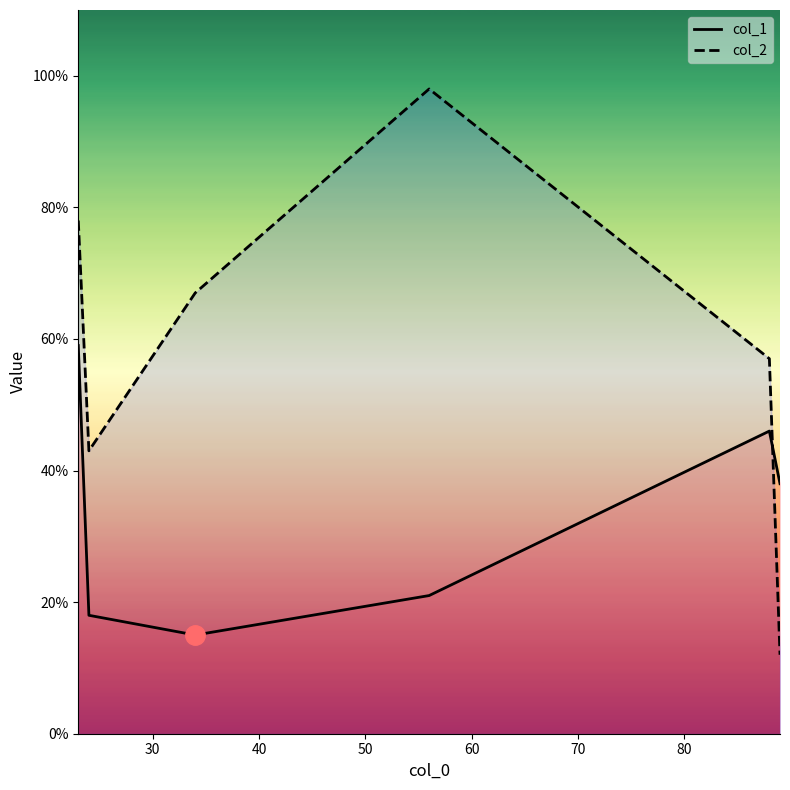

Rank the series by their average value, from highest to lowest.

col_2, col_1